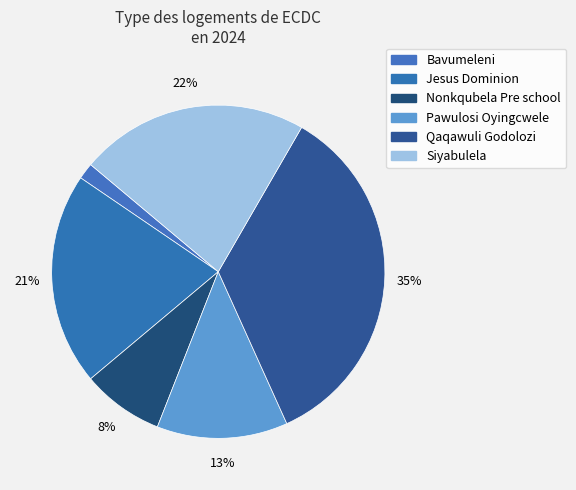

How many segments does this pie chart have?

6